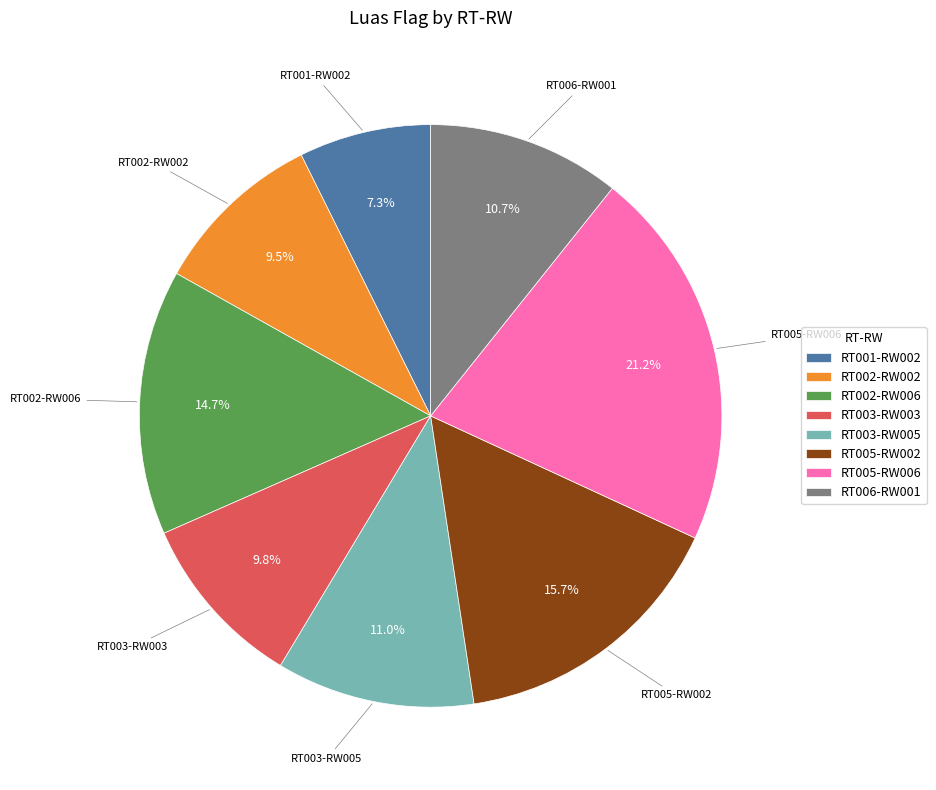

How many segments does this pie chart have?

8